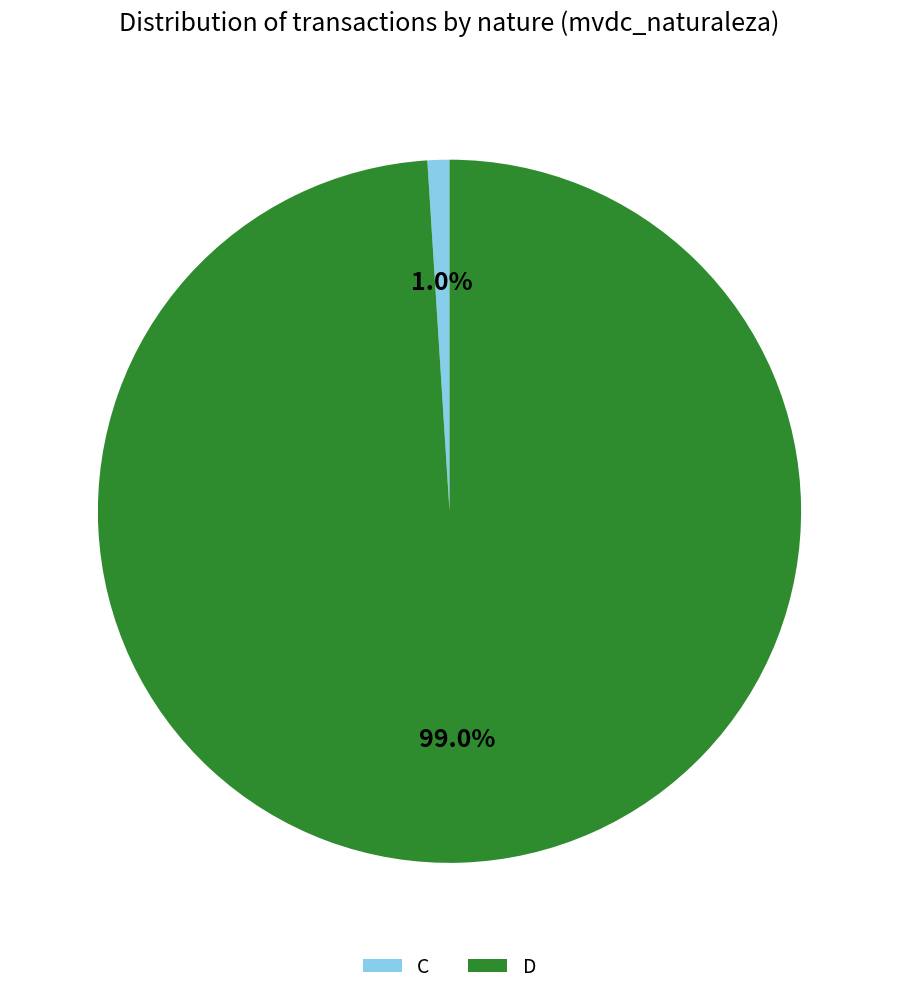

To the nearest percent, what percentage of the pie is C?

1%